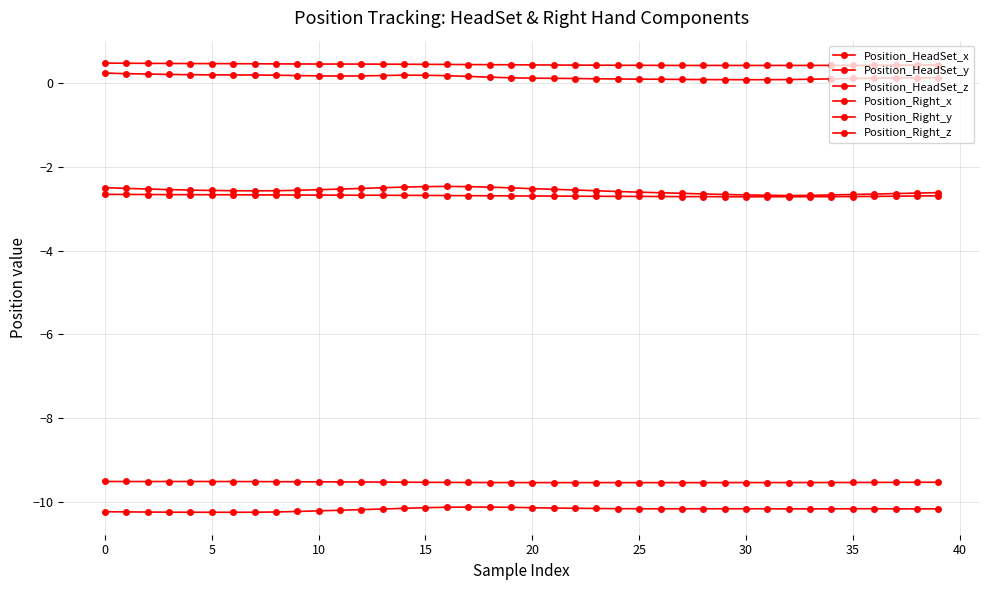

True or false: Position_Right_y and Position_HeadSet_y cross at least once.

False